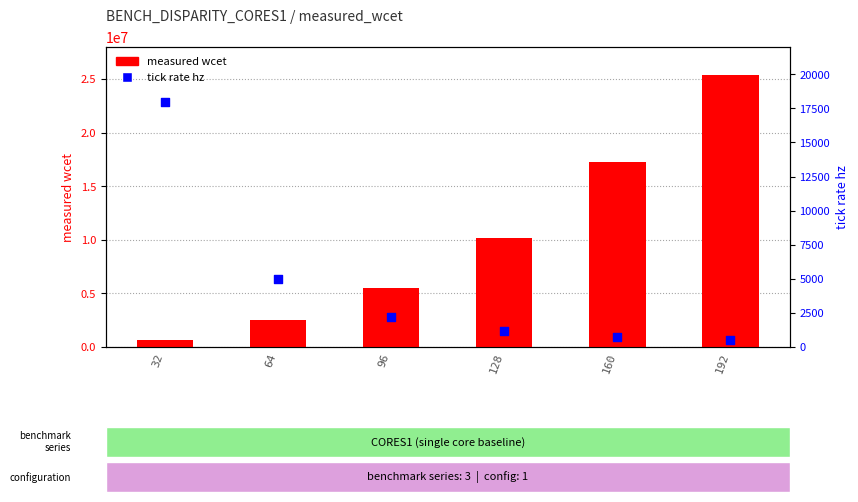

Which series contains the highest Y value?

measured wcet